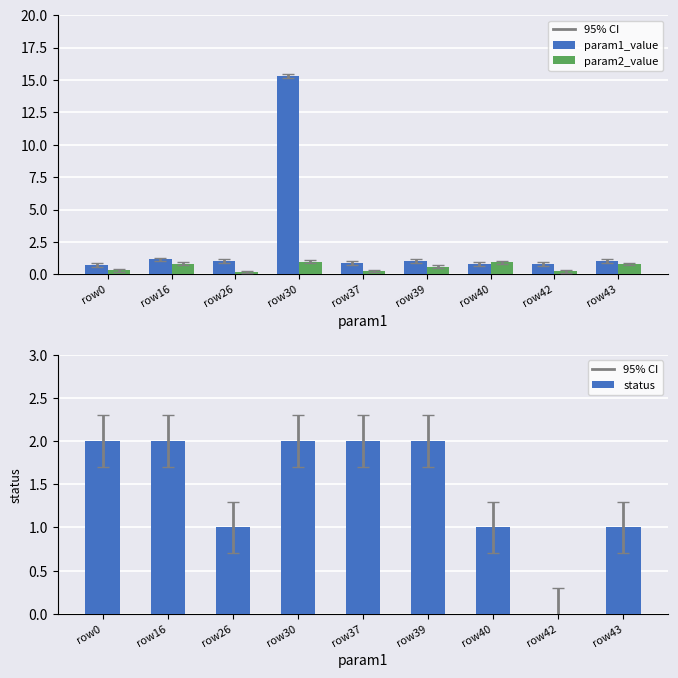

What is the difference between the maximum and minimum values in the status series?

2.0